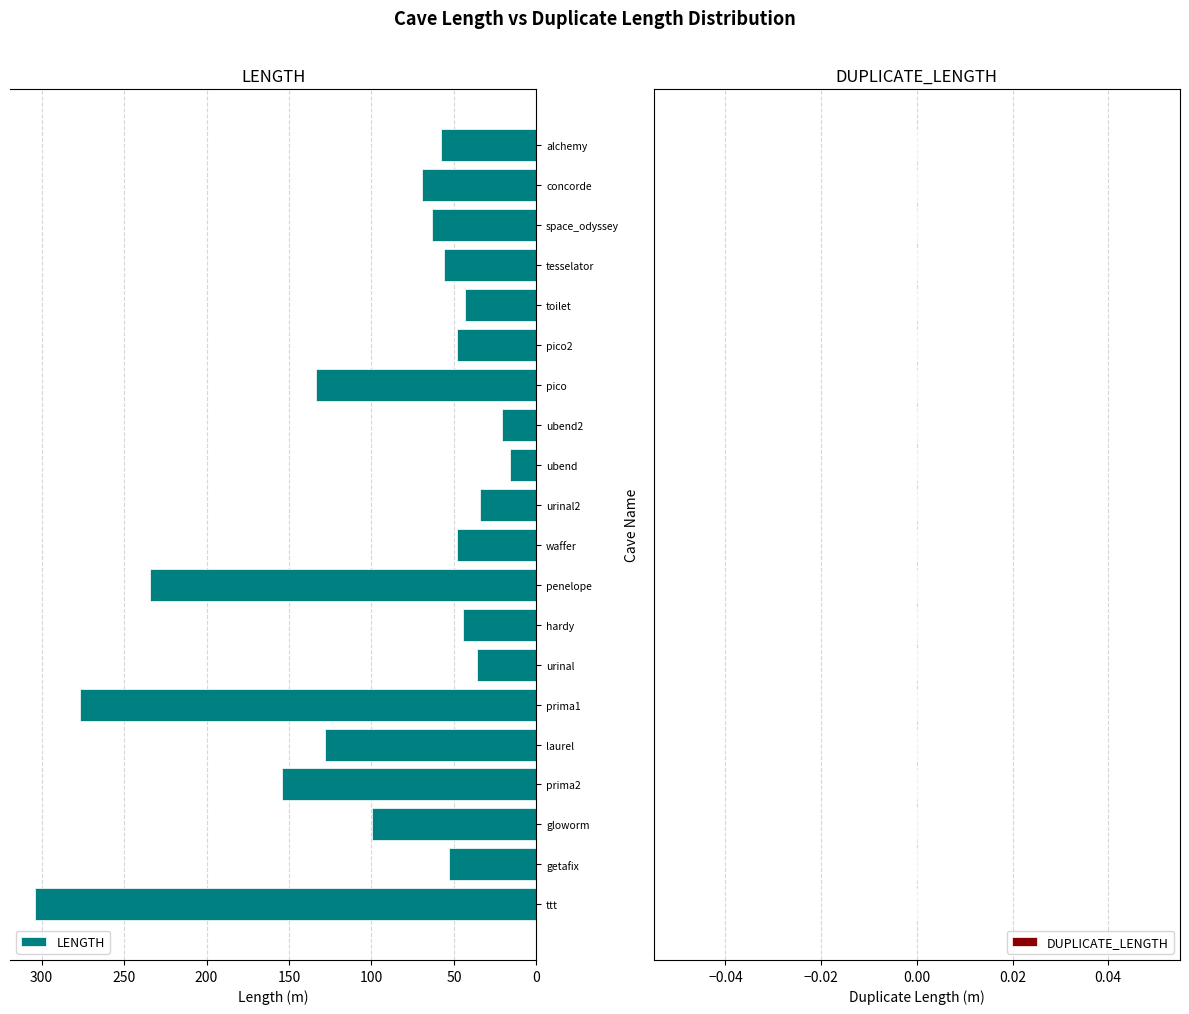

How many bars are there in total?

20